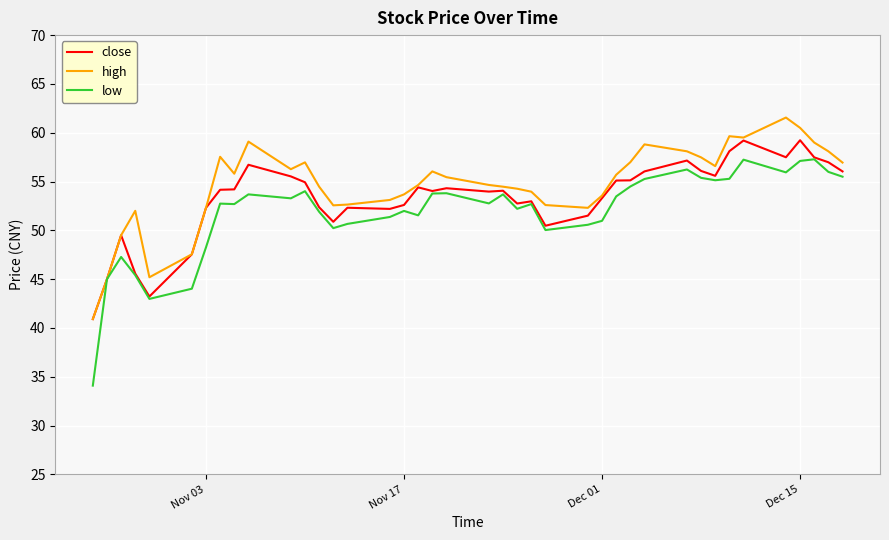

What are all the series names shown in the legend?

close, high, low